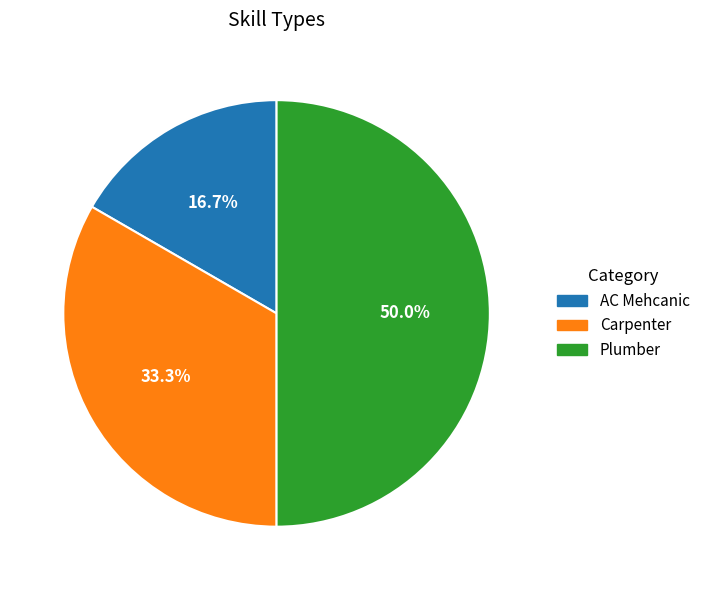

Which slice is the smallest?

AC Mehcanic